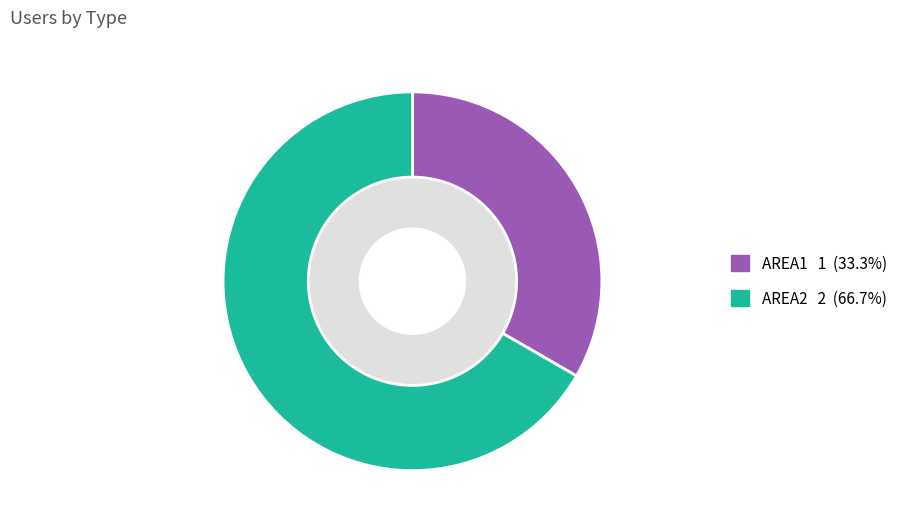

Is the sum of AREA2 and AREA1 greater than half?

Yes